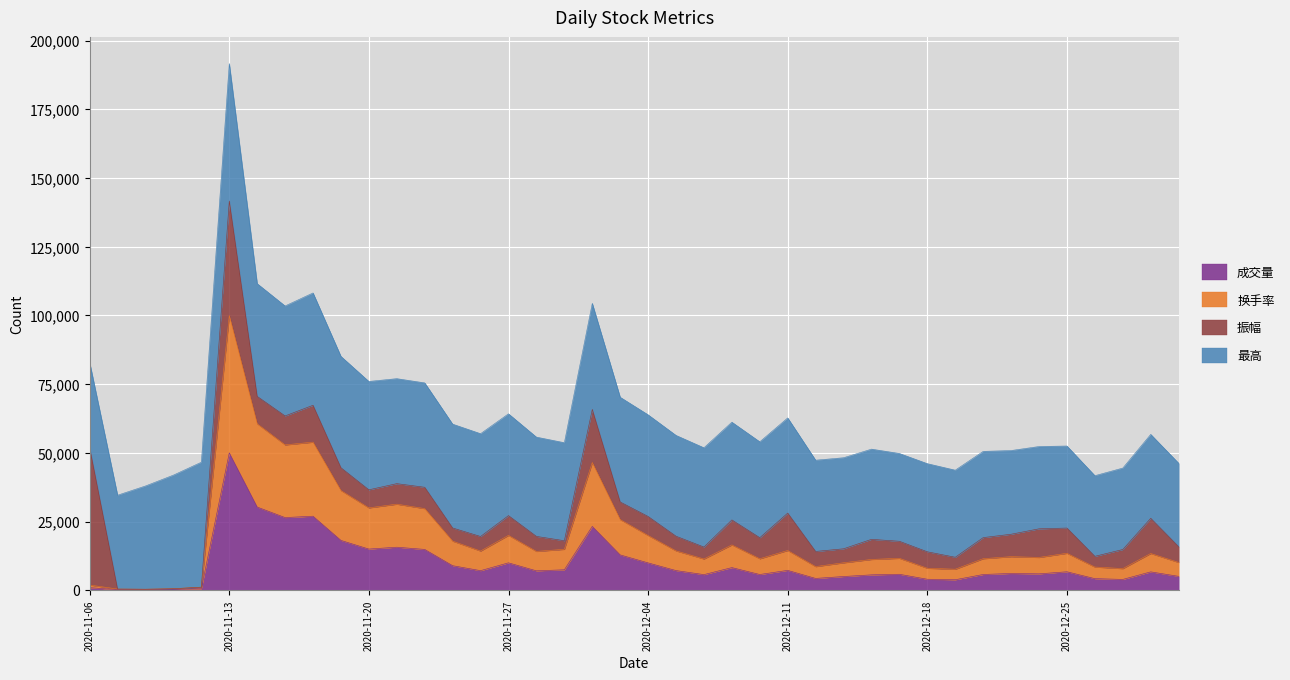

Read the 换手率 value at 2020-11-11.

552.0